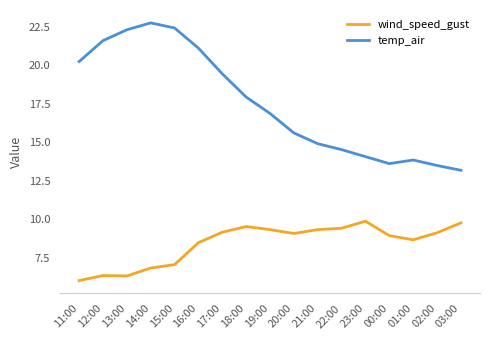

What position from the left is 23:00?

13